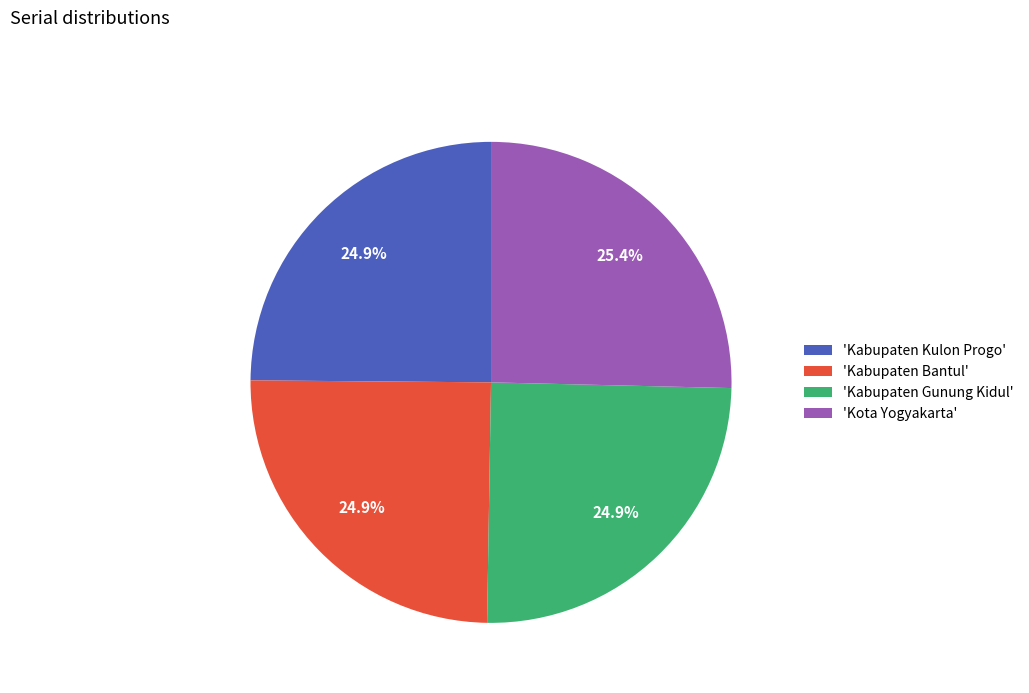

Approximately how many times larger is the value at 'Kabupaten Gunung Kidul' compared to 'Kota Yogyakarta'?

1.0